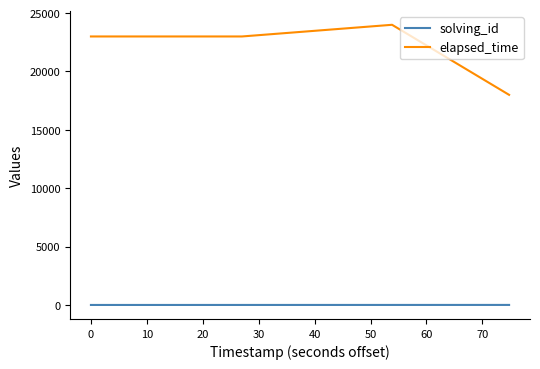

Rank the series by their maximum value, from highest to lowest.

elapsed_time, solving_id